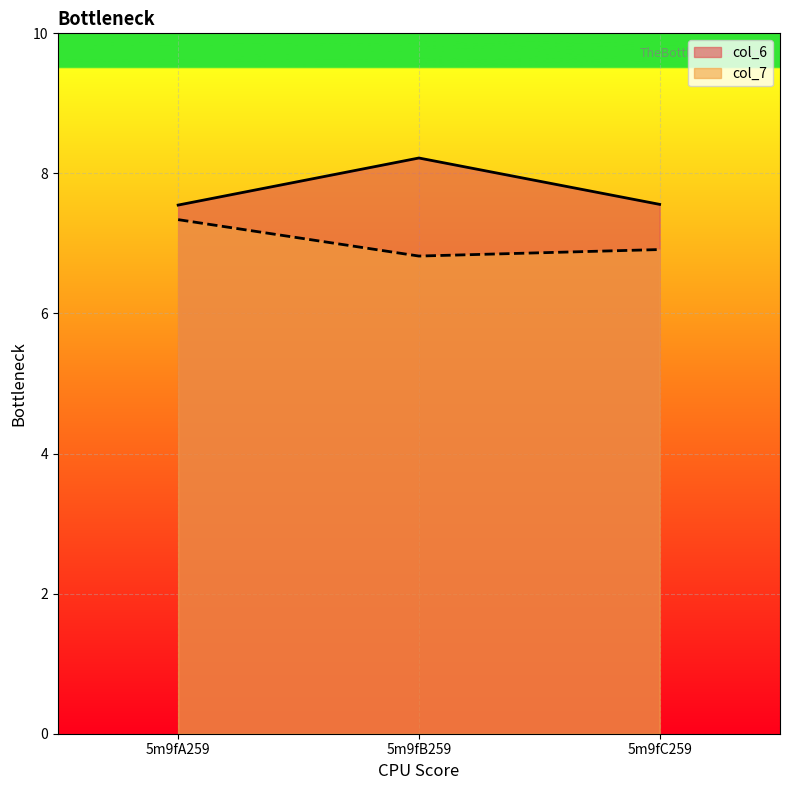

What is the value of the col_6 point at the 2nd from the left?

8.2